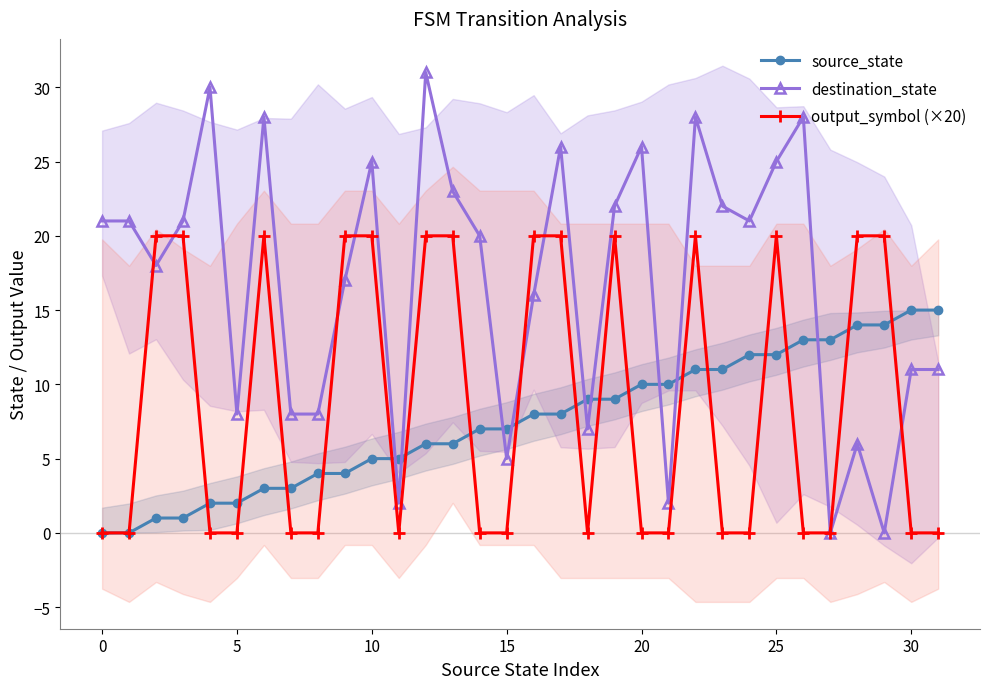

Is it true that output_symbol (×20) equals 9 at 30?

False